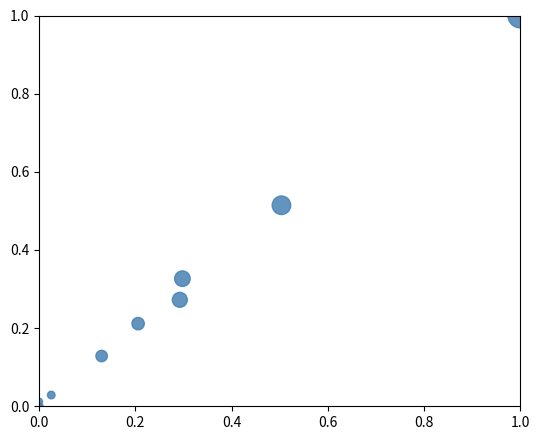

What is the range of X values (max minus min)?

1.0